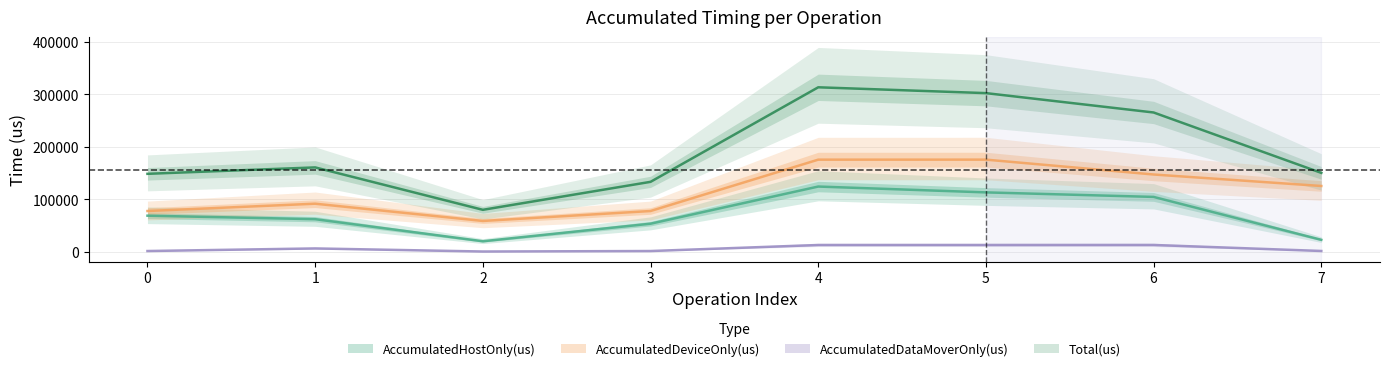

Count the number of categories in the chart.

8